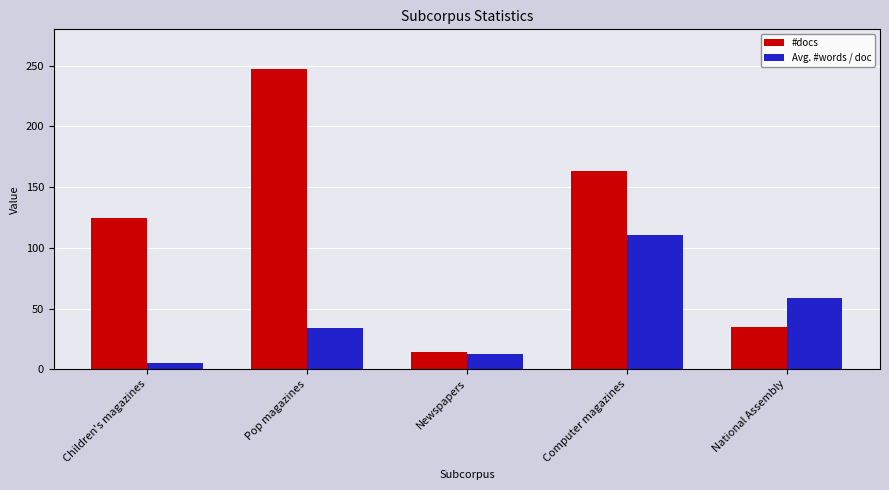

List the labels in order of #docs value, smallest first.

Newspapers, National Assembly, Children's magazines, Computer magazines, Pop magazines